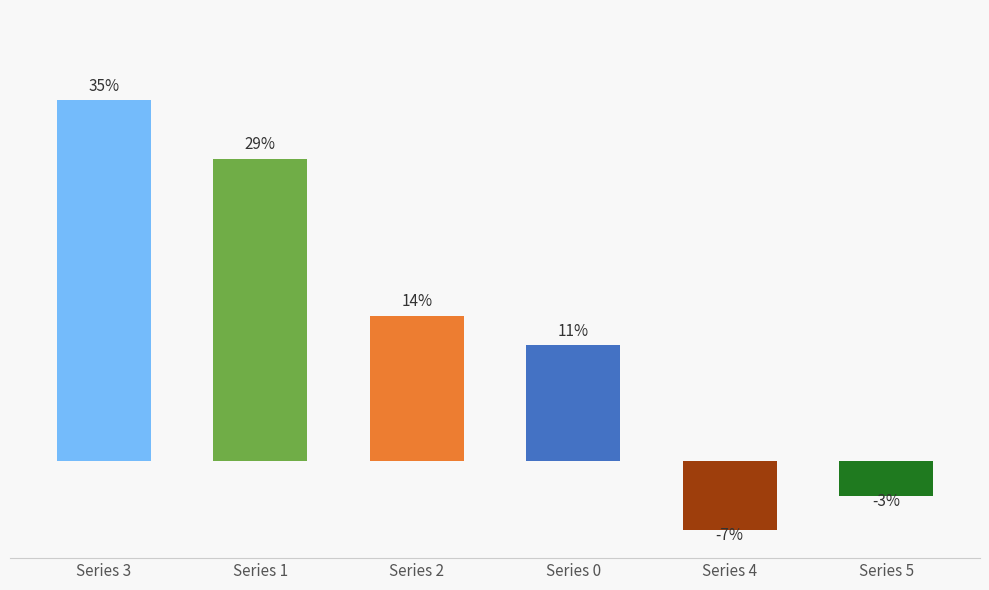

Is the value of 5 at 4 greater than the value of 3 at 0?

No